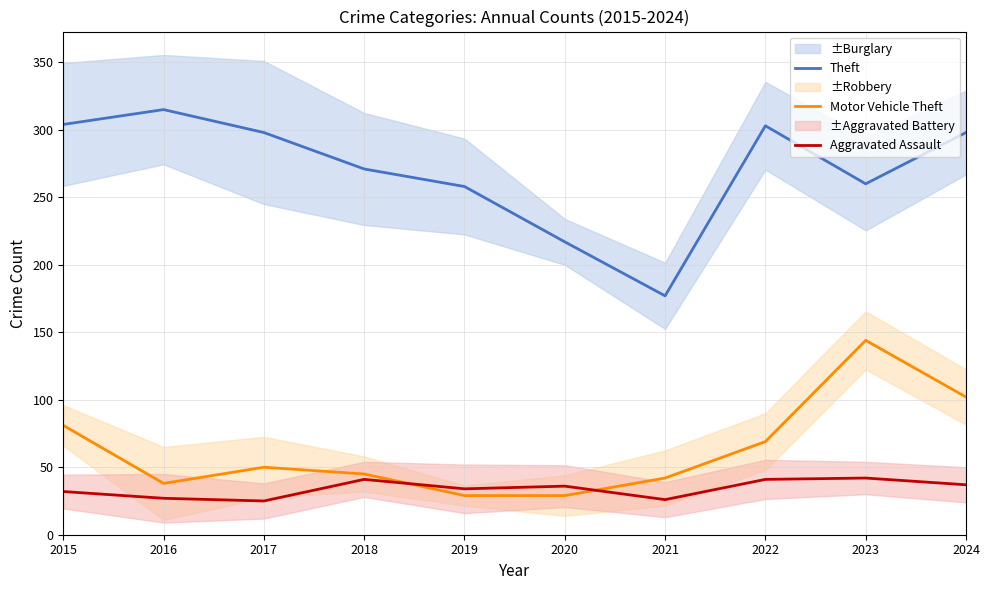

How many lines are shown in the chart?

3